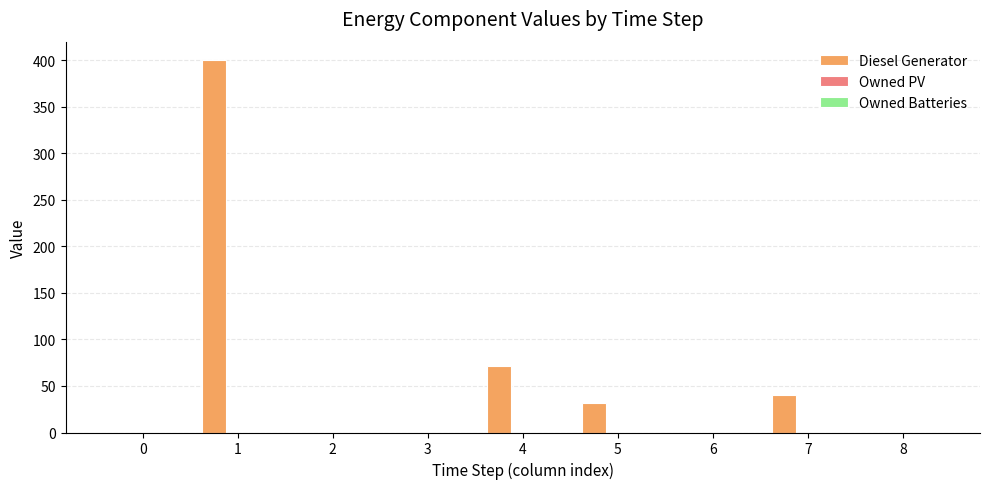

Which category has the highest value across all series?

1